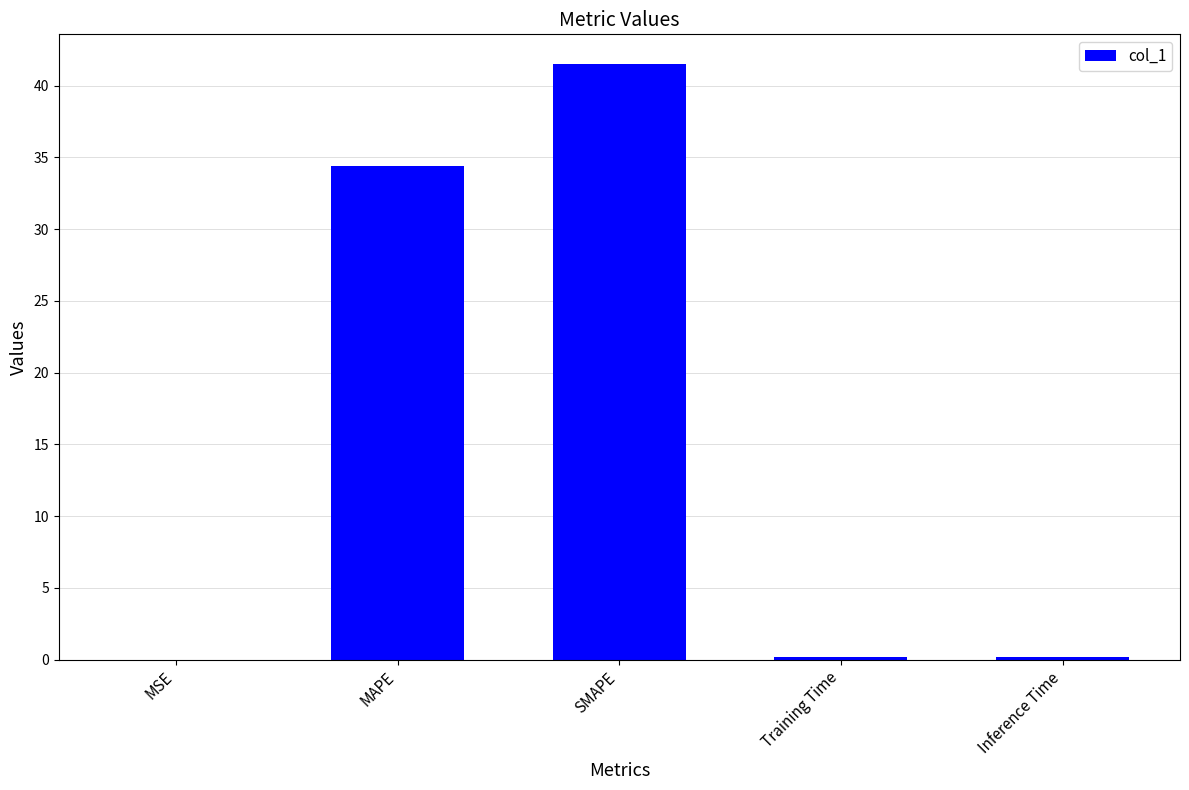

The value at SMAPE is 72.9. True or false?

False